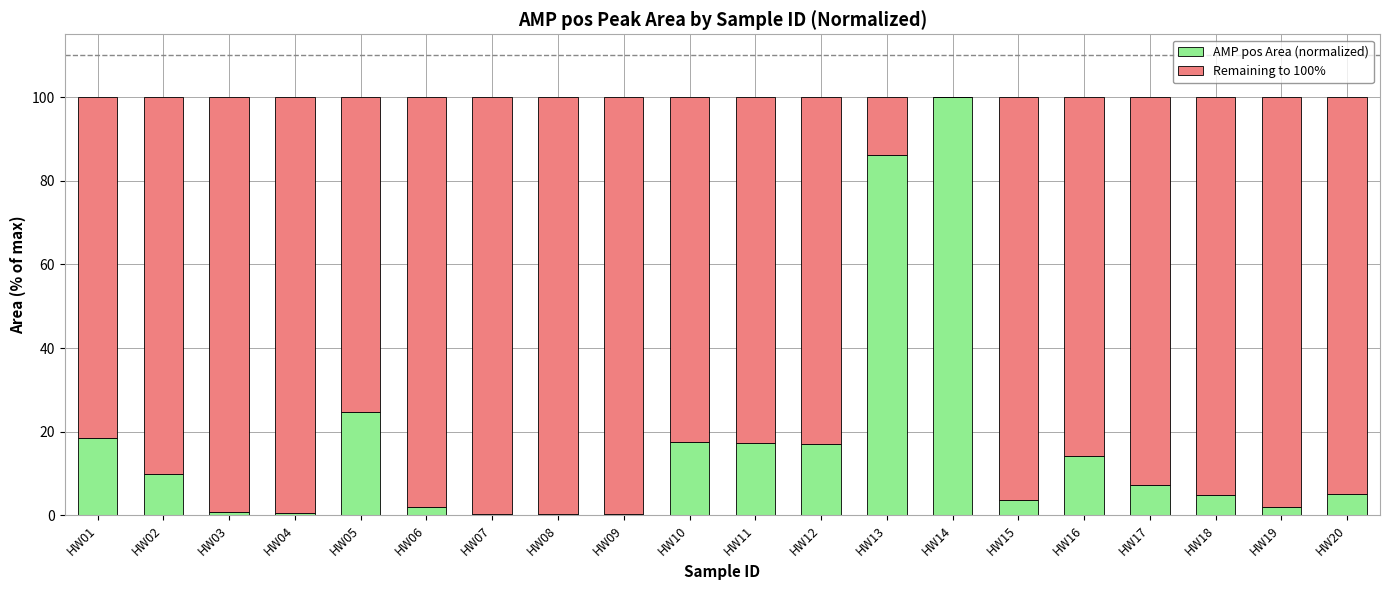

At which label is AMP pos Area (normalized) closest to 50?

HW05